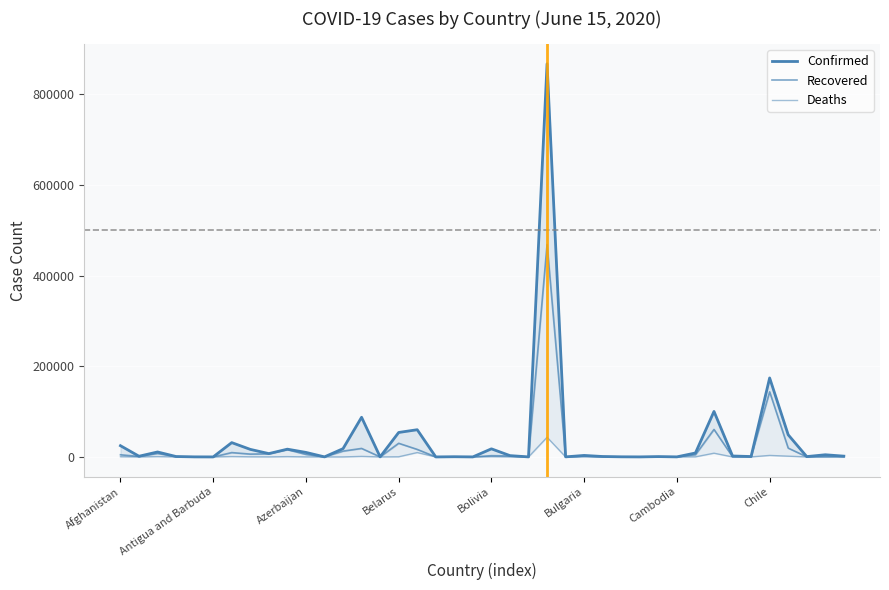

At which category is the sum across all series the highest?

23